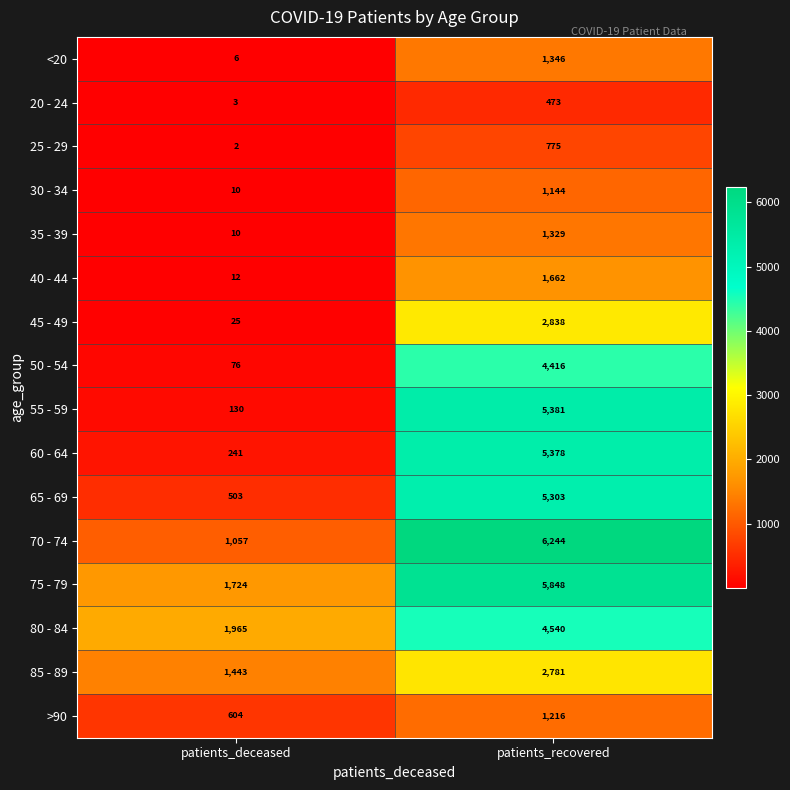

The 35 - 39 series shows 1329 at patients_recovered. True or false?

True